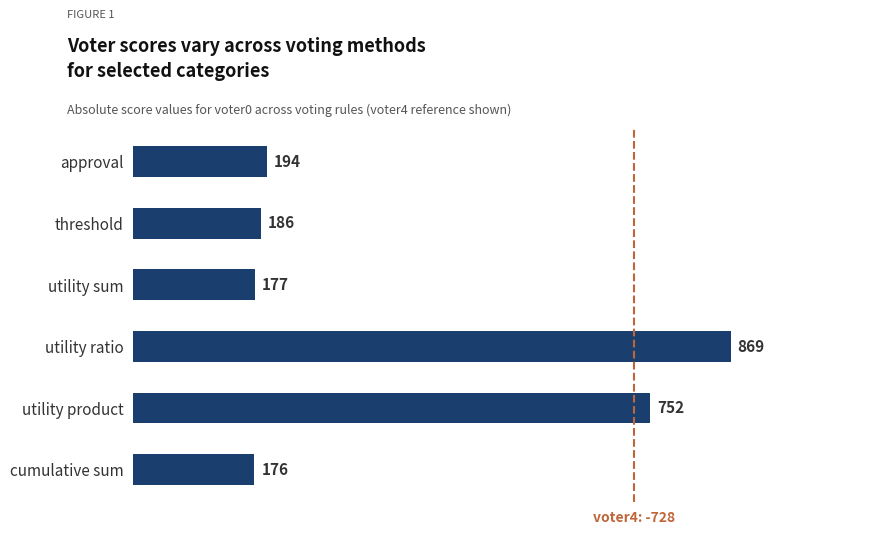

How many distinct data groups are displayed?

1